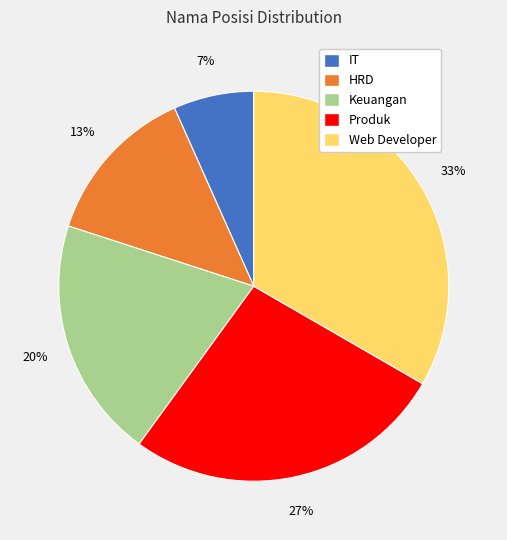

What percentage is the HRD slice, to the nearest percent?

13%